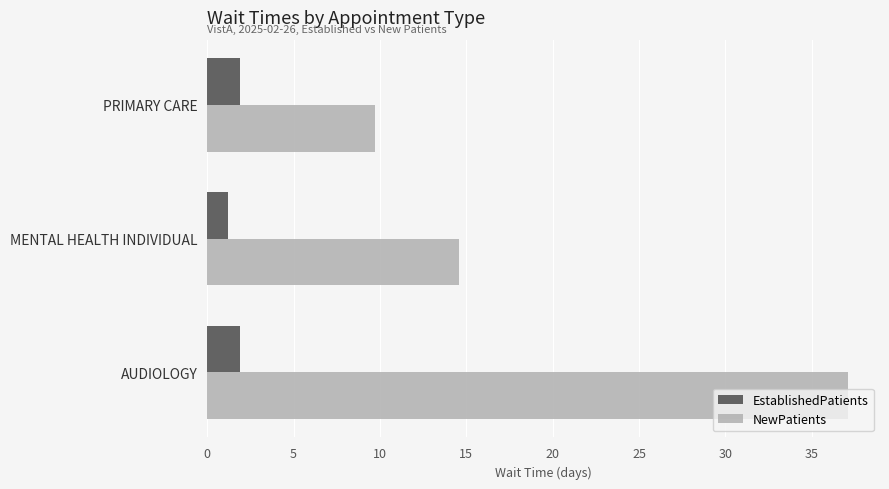

What is the difference between the NewPatients values at PRIMARY CARE and MENTAL HEALTH INDIVIDUAL?

4.9